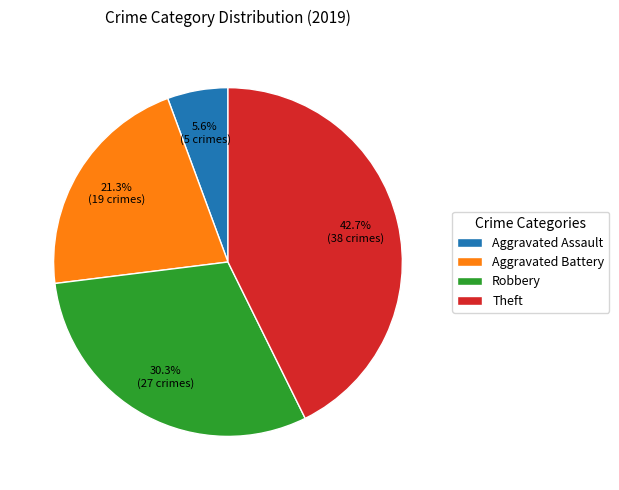

To the nearest percent, what is the combined percentage of Theft and Robbery?

73%